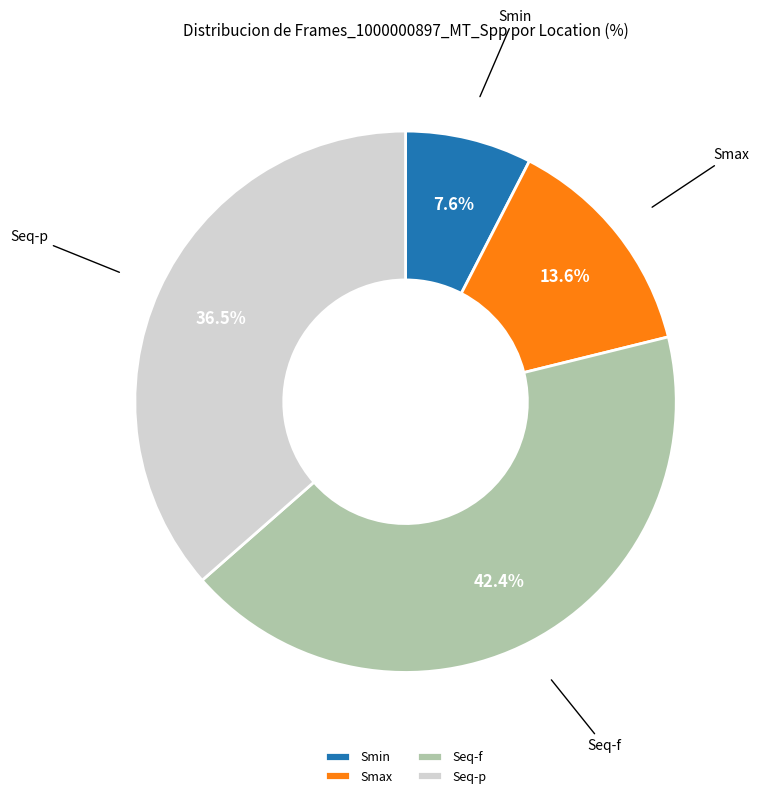

Rank the categories by value from highest to lowest.

Seq-f, Seq-p, Smax, Smin